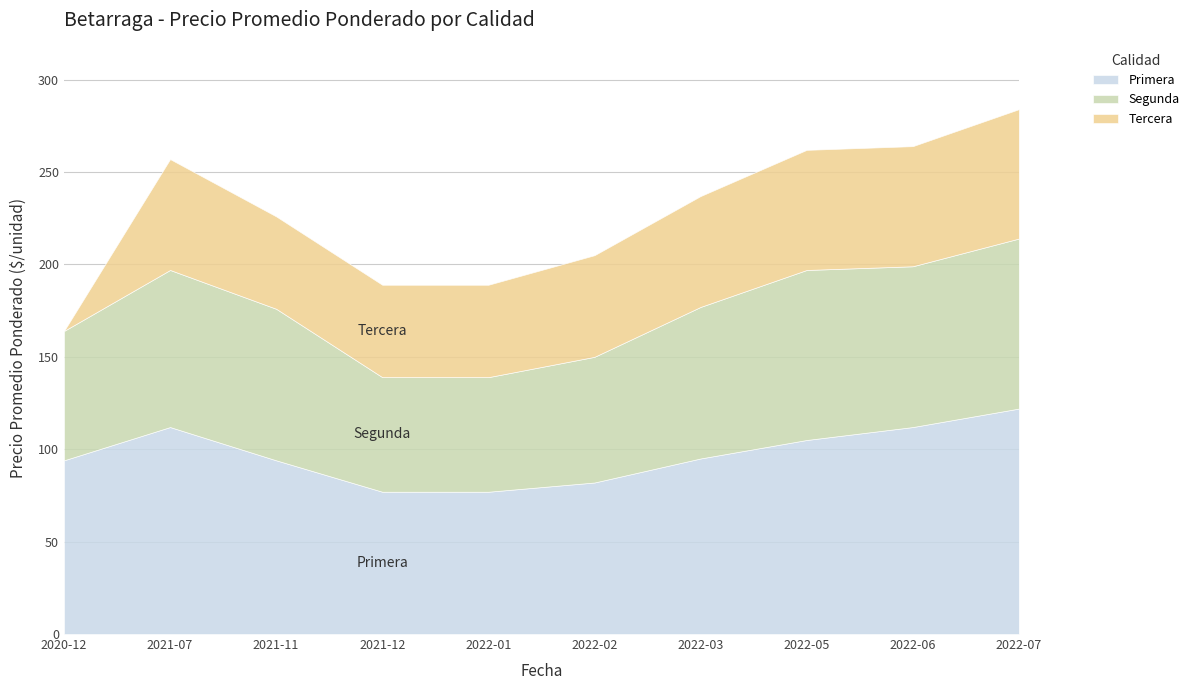

At how many categories does at least one series exceed 117?

1